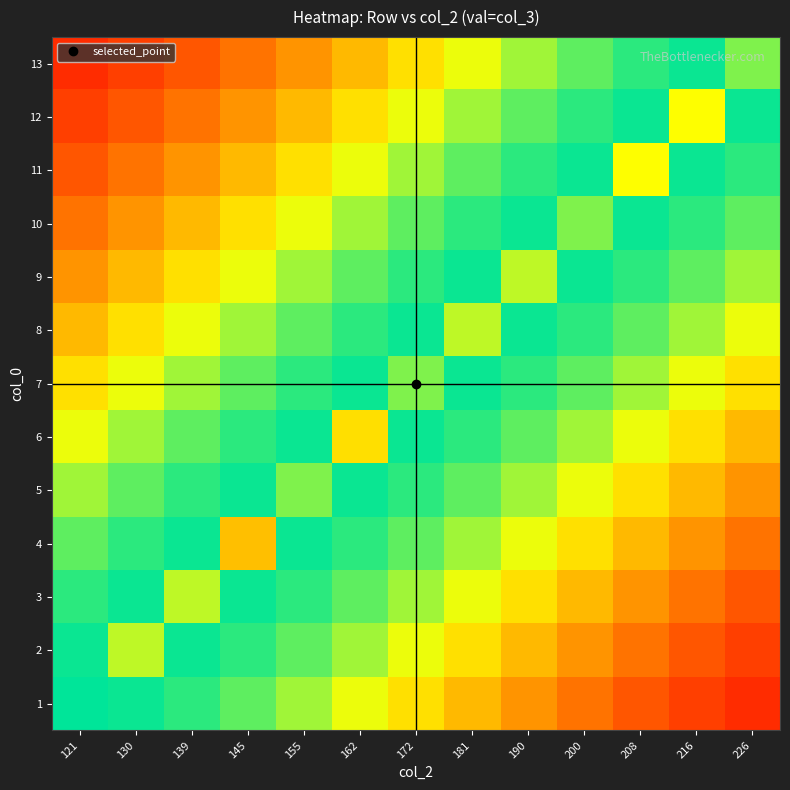

Rank the series by their maximum value, from highest to lowest.

1, 2, 3, 4, 5, 6, 7, 8, 9, 10, 11, 12, 13